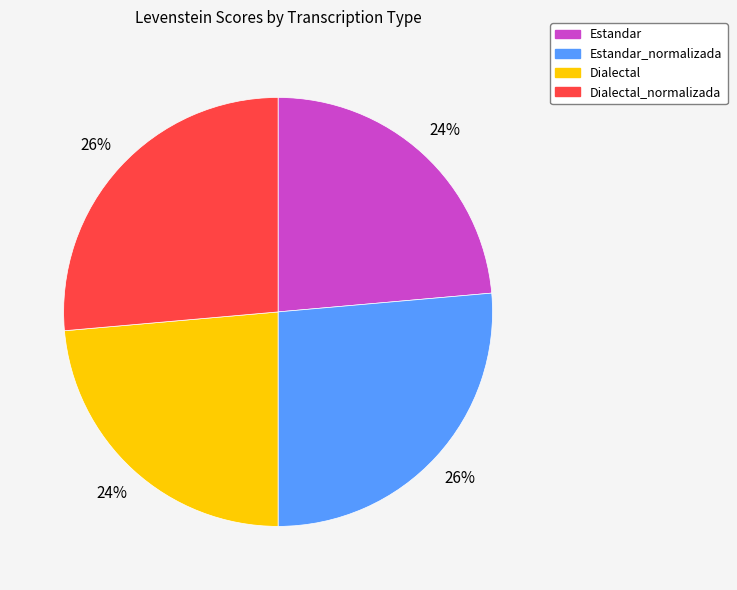

To the nearest percent, what is the average slice percentage?

25%